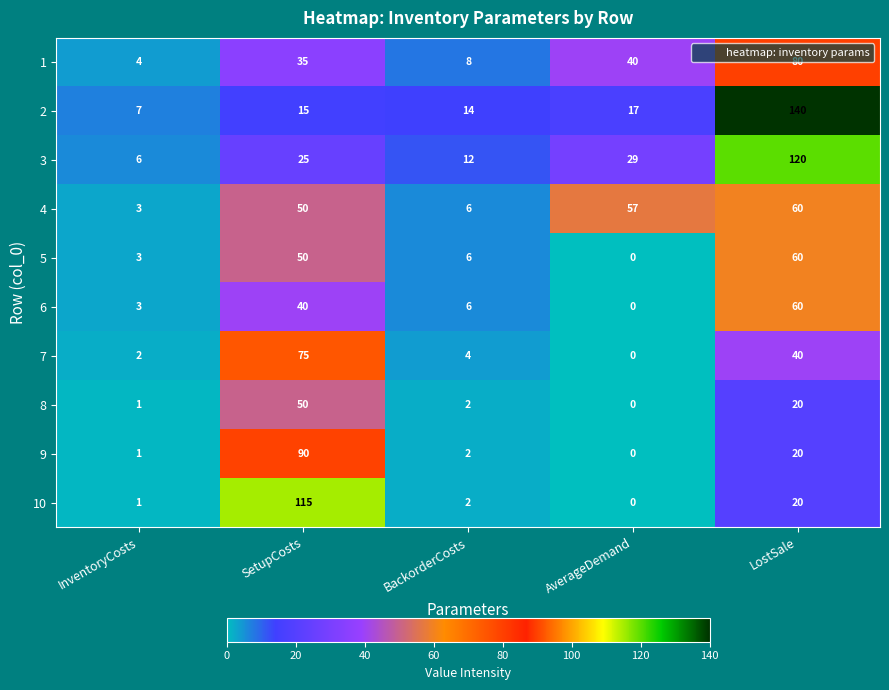

What value does the 1 series have at InventoryCosts?

4